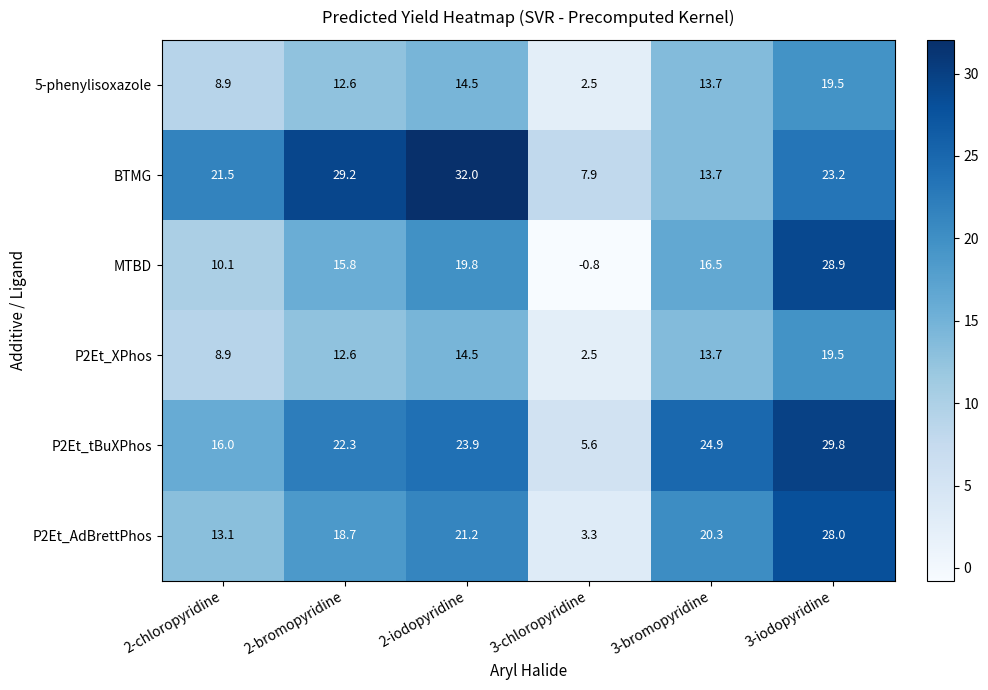

True or false: BTMG has a value of 3.8 at 3-bromopyridine.

False